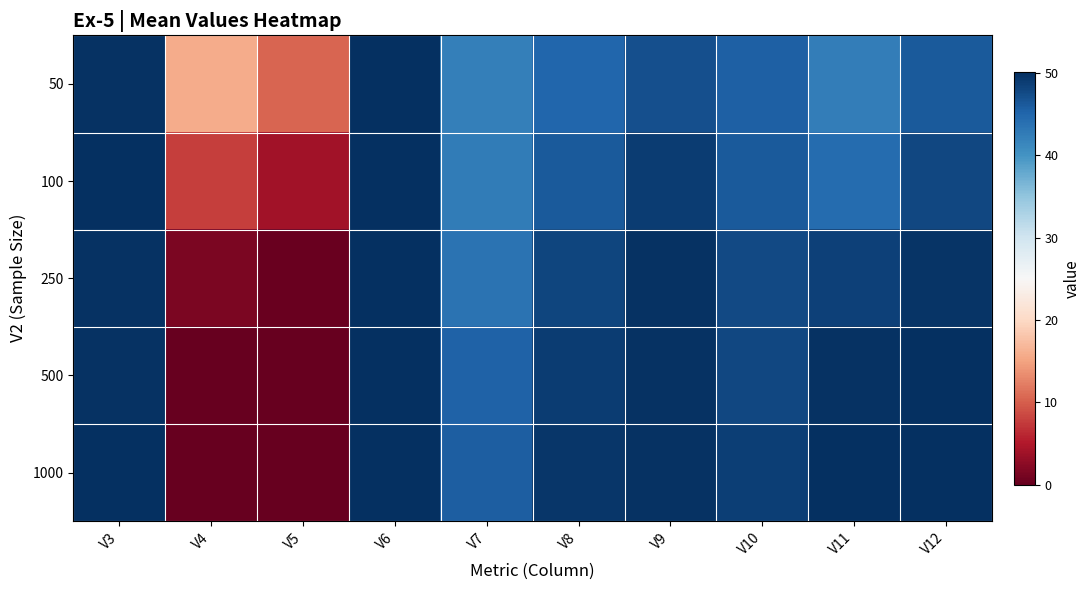

Reading left to right, what are all the values shown in this chart?

50: V3=49.9	V4=15.7	V5=10.5	V6=50.0	V7=42.2	V8=45.0	V9=47.1	V10=45.4	V11=42.5	V12=46.2
100: V3=50.1	V4=7.8	V5=4.0	V6=50.0	V7=42.5	V8=46.2	V9=48.8	V10=46.2	V11=44.4	V12=47.8
250: V3=49.8	V4=1.4	V5=0.3	V6=50.0	V7=43.7	V8=48.0	V9=49.8	V10=47.7	V11=48.5	V12=49.7
500: V3=49.8	V4=0.1	V5=0.0	V6=50.0	V7=45.3	V8=48.9	V9=49.8	V10=48.0	V11=49.9	V12=50.0
1000: V3=50.1	V4=0.0	V5=0.0	V6=50.0	V7=45.7	V8=49.5	V9=49.9	V10=48.8	V11=50.0	V12=50.0